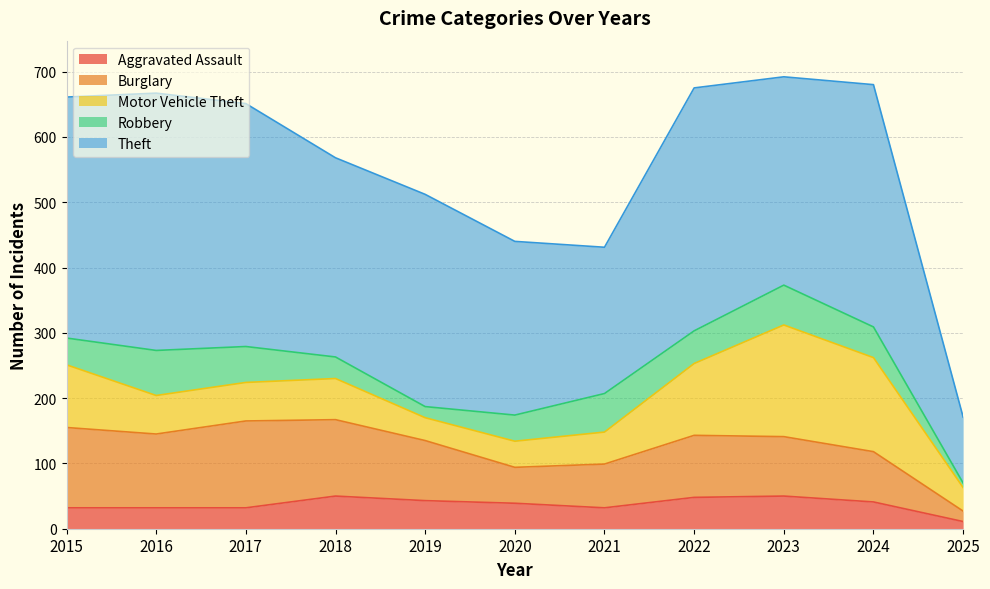

The Aggravated Assault series shows 50 at 2018. True or false?

True